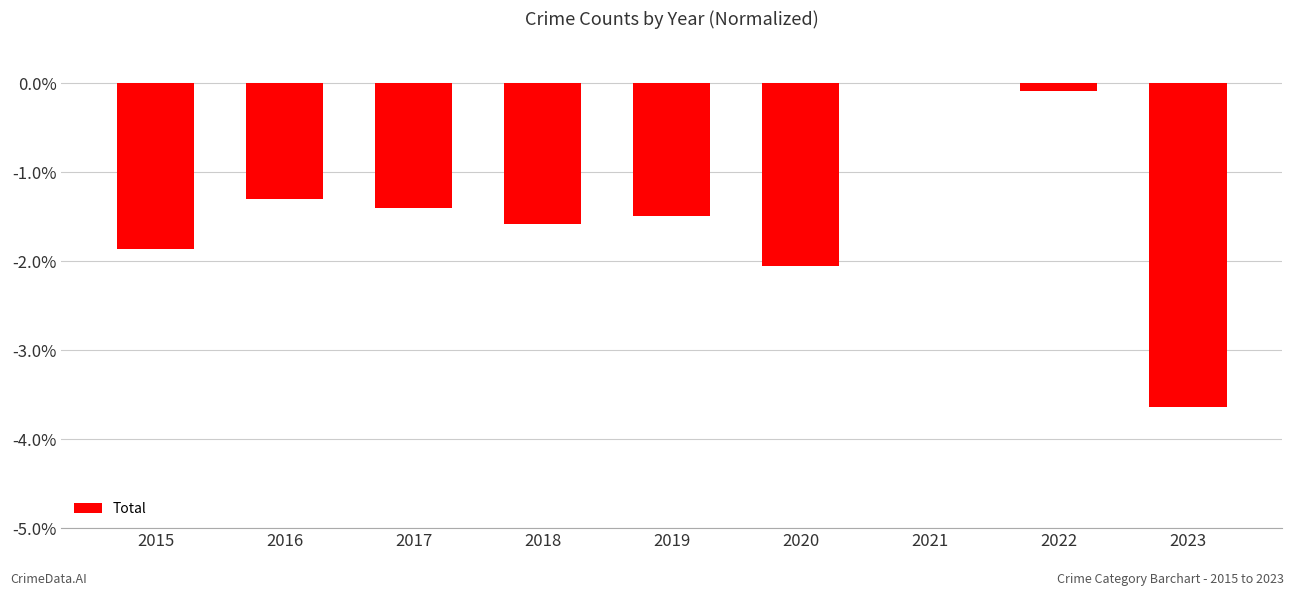

Are the bars horizontal?

No